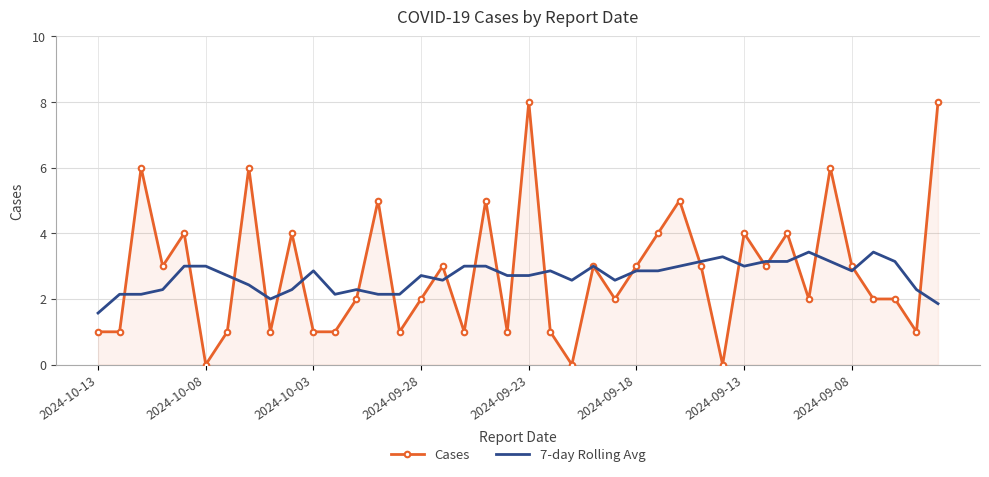

What is the sum of all Cases values?

113.0